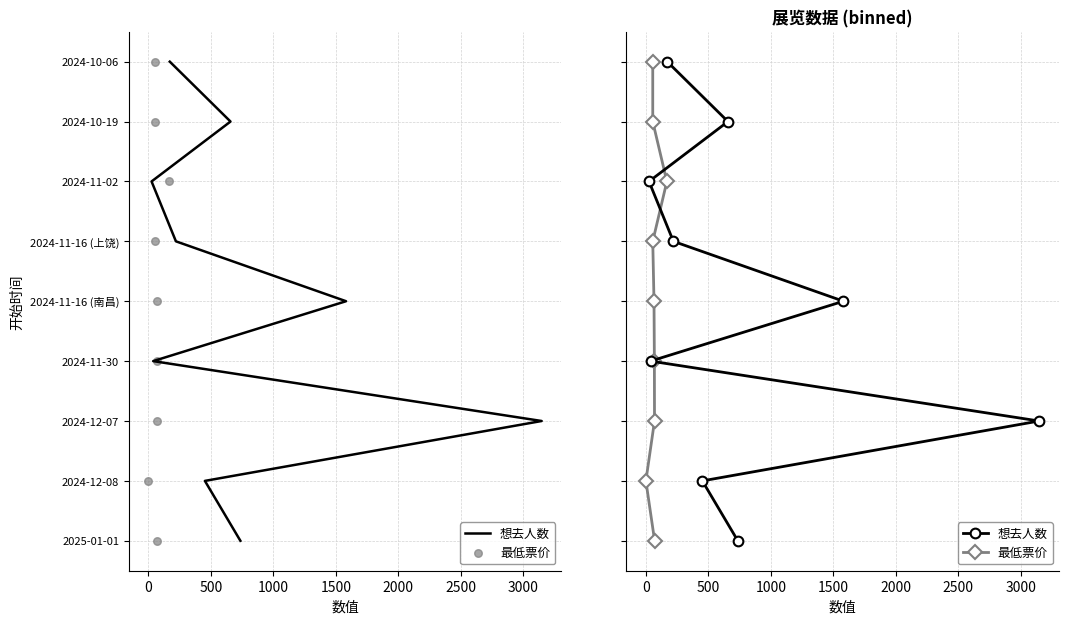

Which series contains the highest Y value?

想去人数